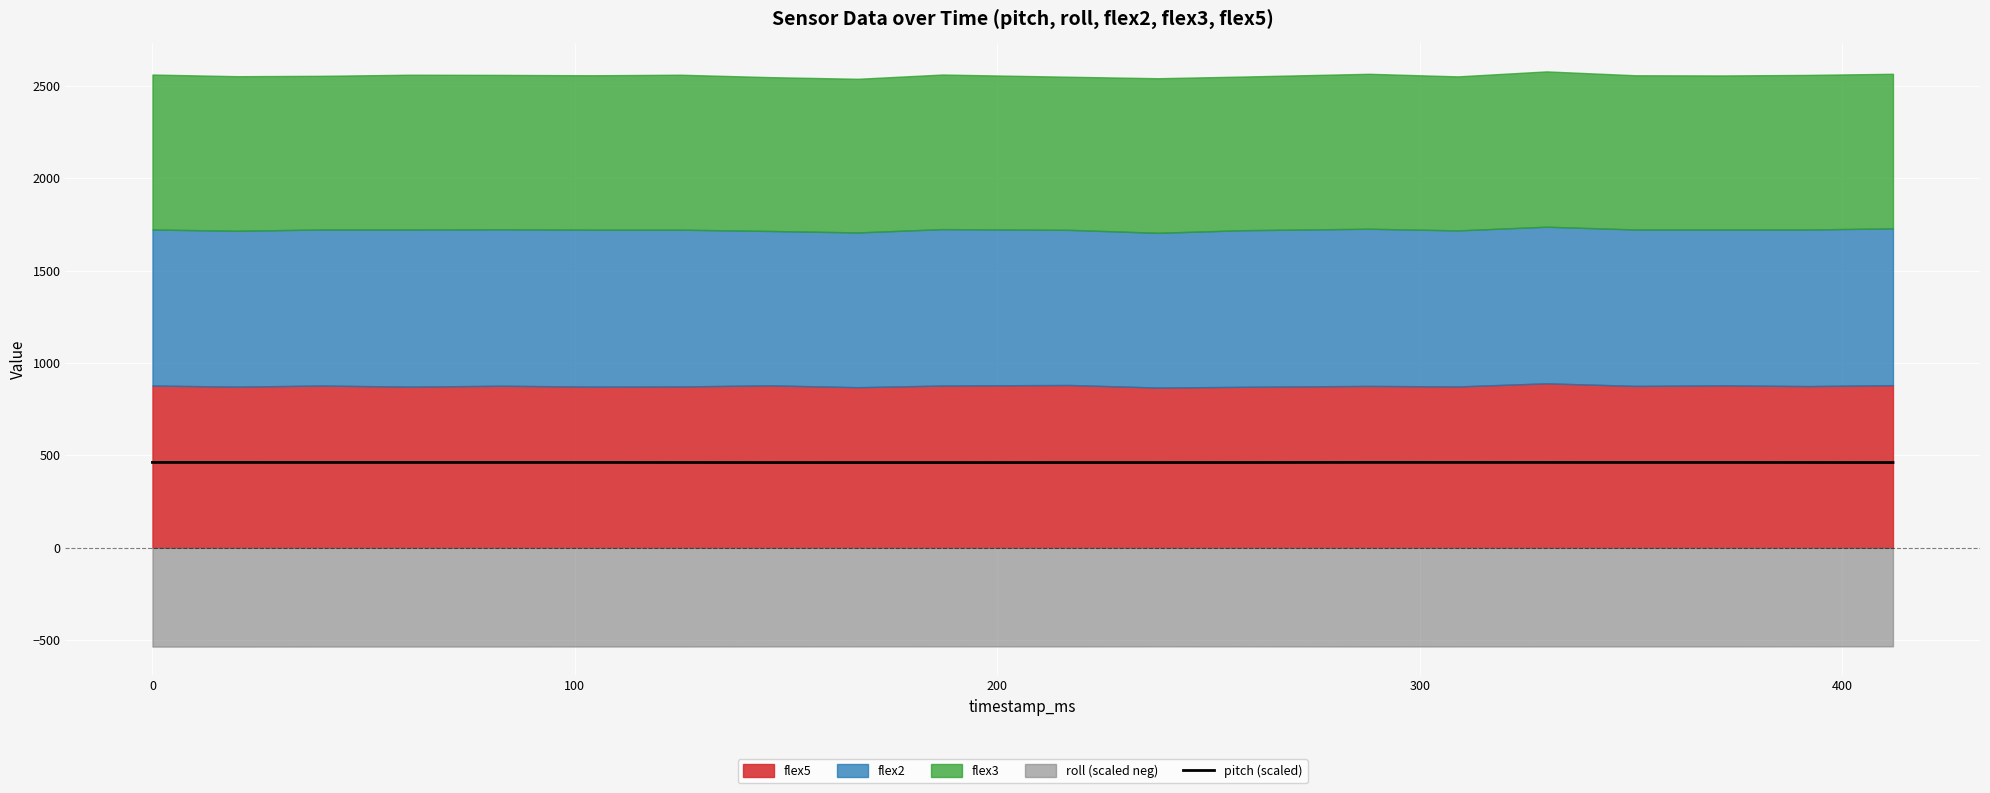

What is the highest value of the pitch (scaled) series?

461.9